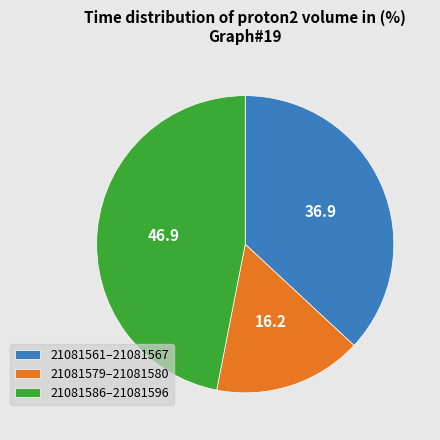

How many segments does this pie chart have?

3